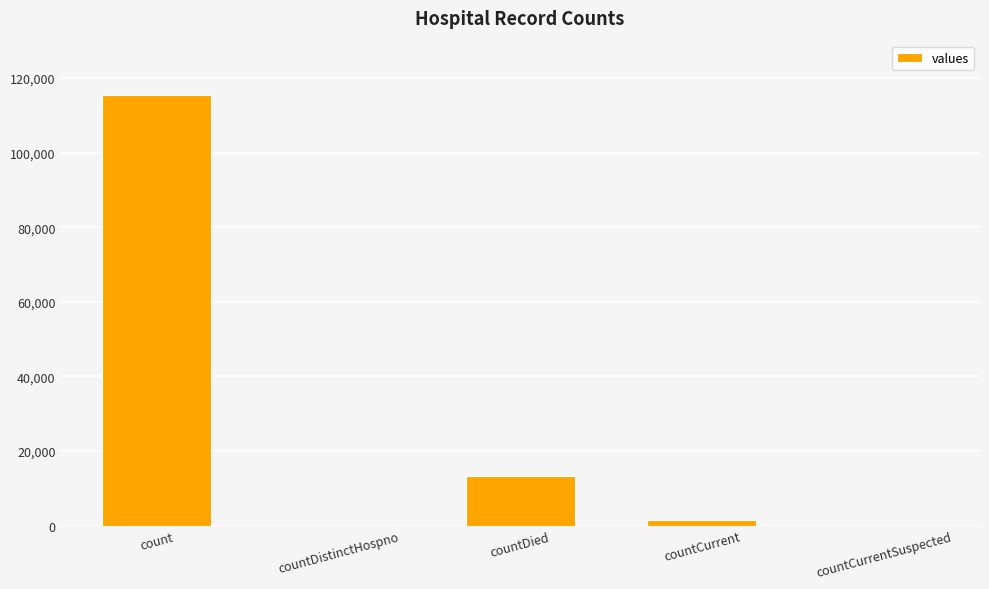

True or false: the data shows 0 at countDistinctHospno.

True